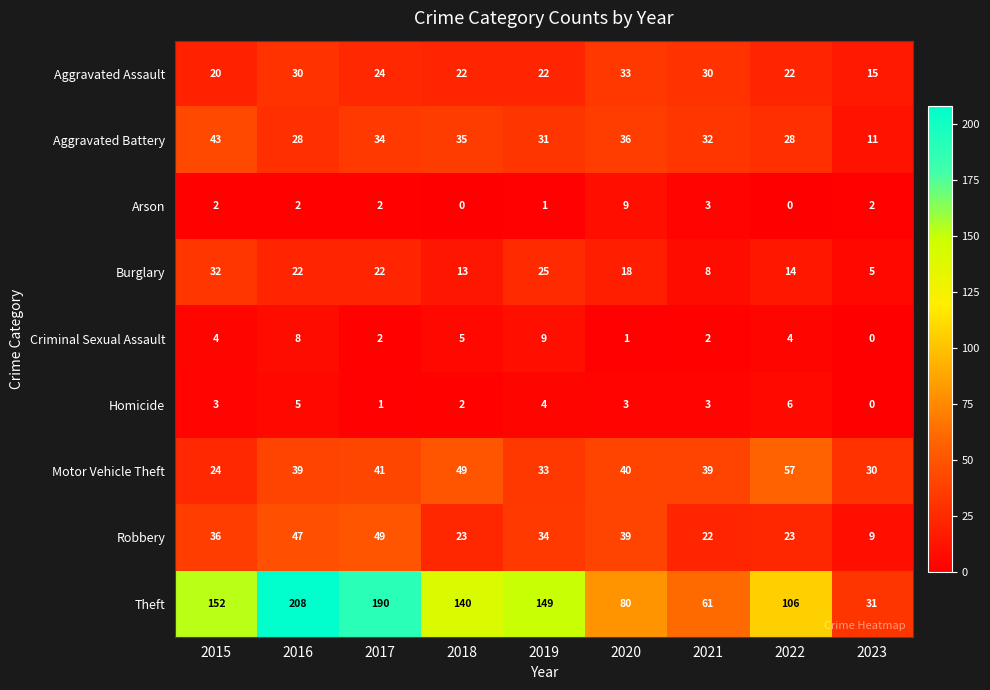

At how many categories does at least one series exceed 166?

2